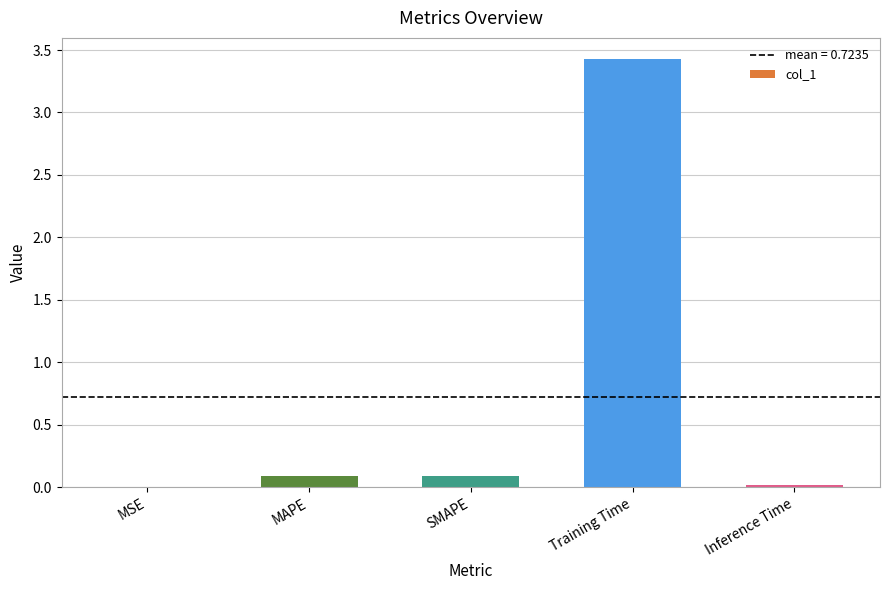

What is the sum of all values?

3.6